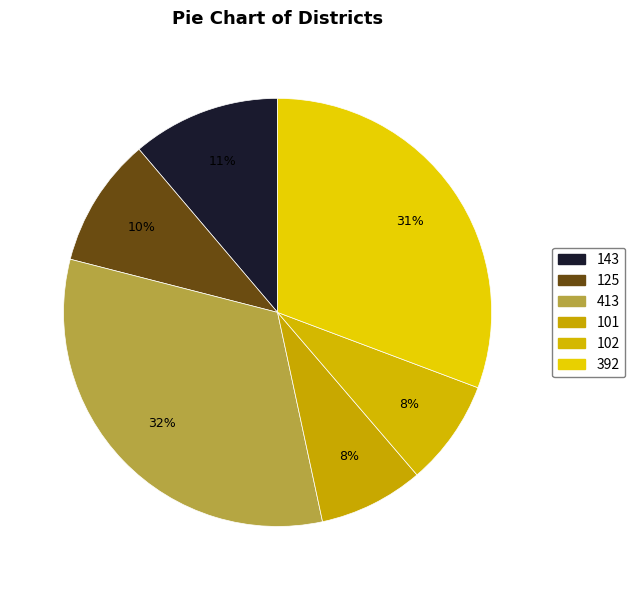

Count the number of slices in the pie.

6